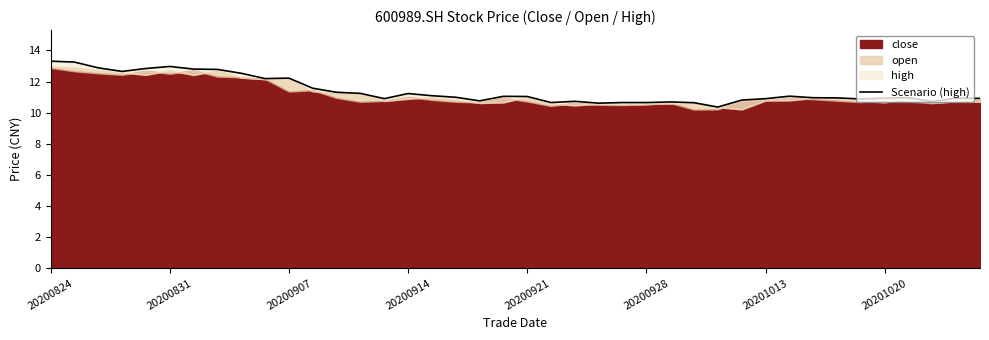

Which category has the highest value across all series?

20200824